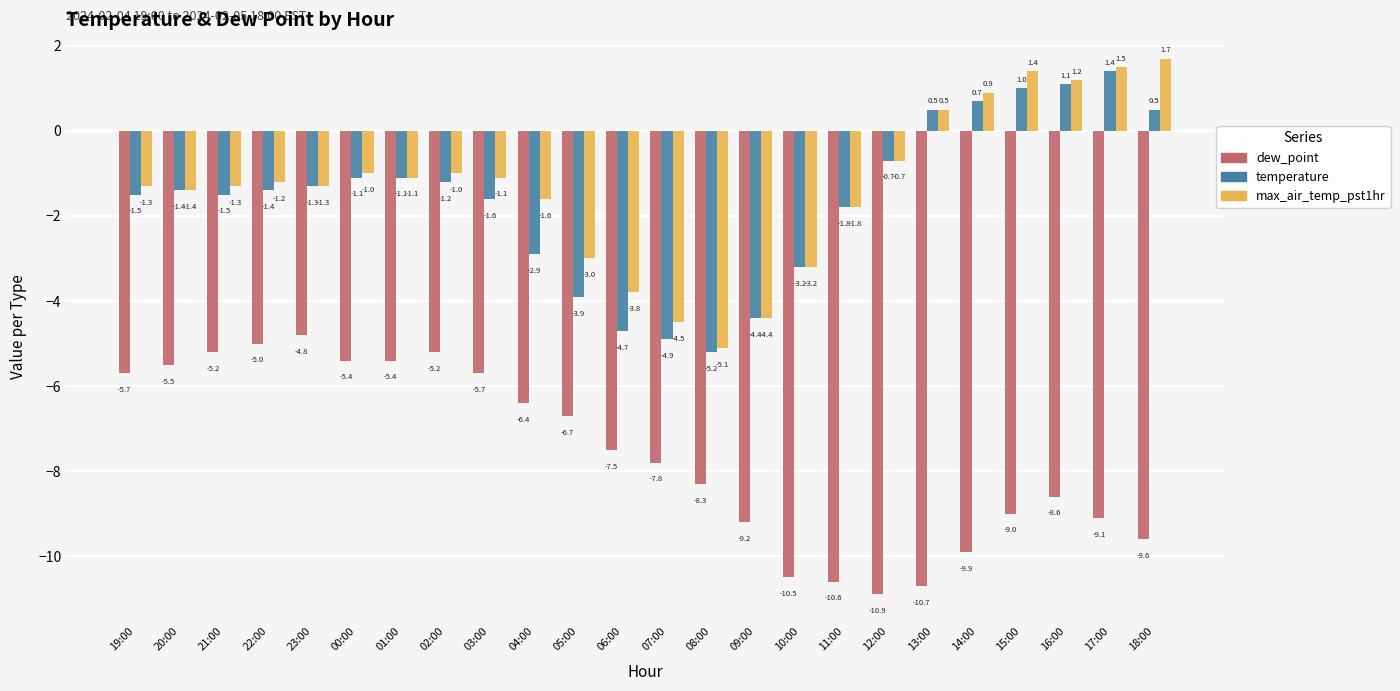

At which label does dew_point first exceed -7?

19:00